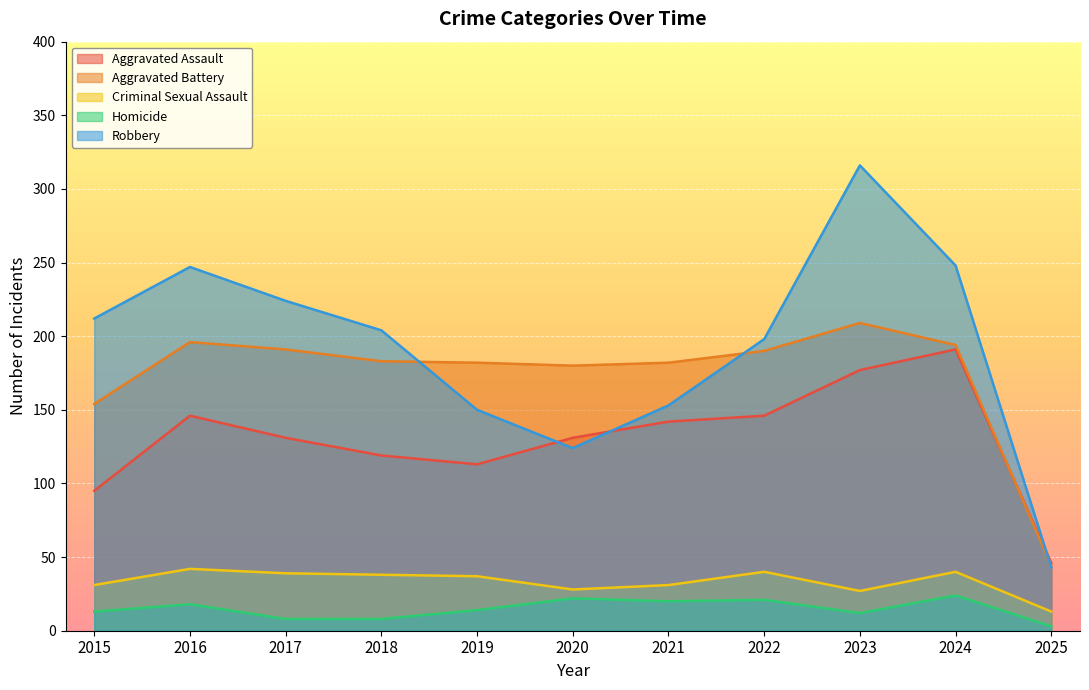

True or false: Aggravated Assault and Robbery intersect in this chart.

True